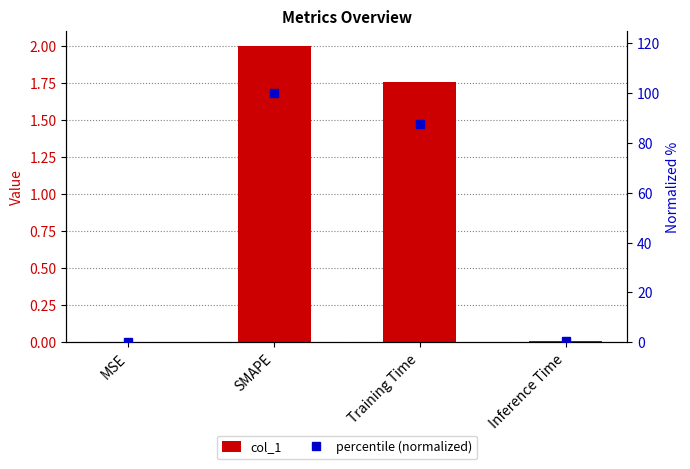

Between MSE and SMAPE, which series saw the biggest shift?

percentile (normalized)